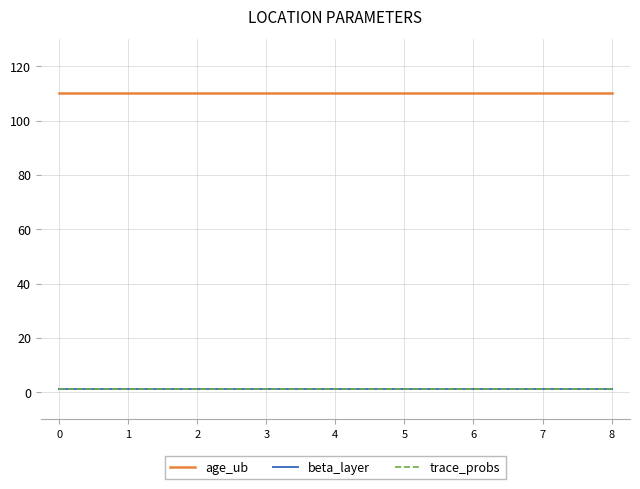

Reading left to right, what are all the values shown in this chart?

age_ub: 0=110	1=110	2=110	3=110	4=110	5=110	6=110	7=110	8=110
beta_layer: 0=1	1=1	2=1	3=1	4=1	5=1	6=1	7=1	8=1
trace_probs: 0=1	1=1	2=1	3=1	4=1	5=1	6=1	7=1	8=1